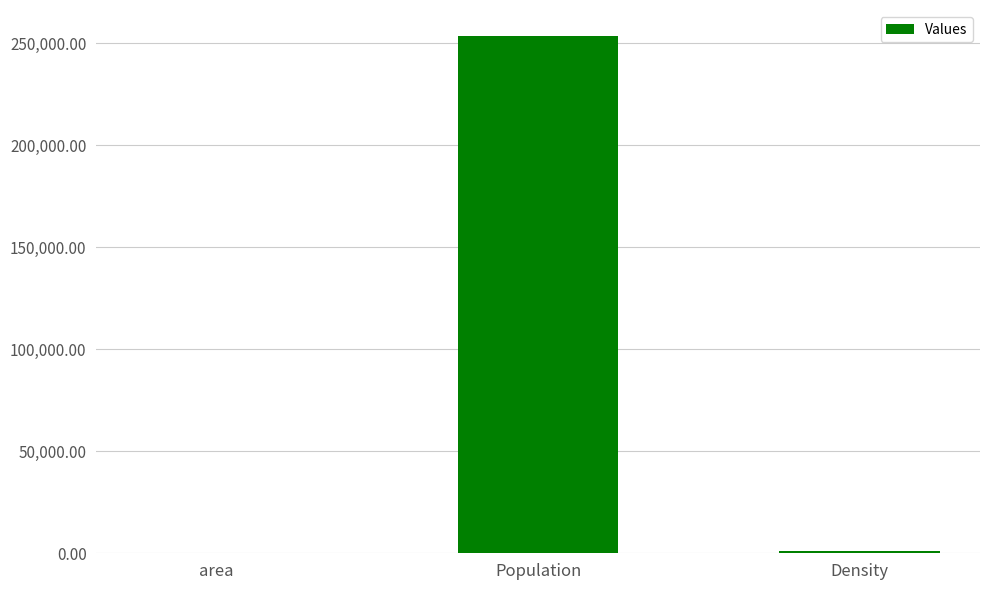

Where is the data nearest to the value 126939?

Density